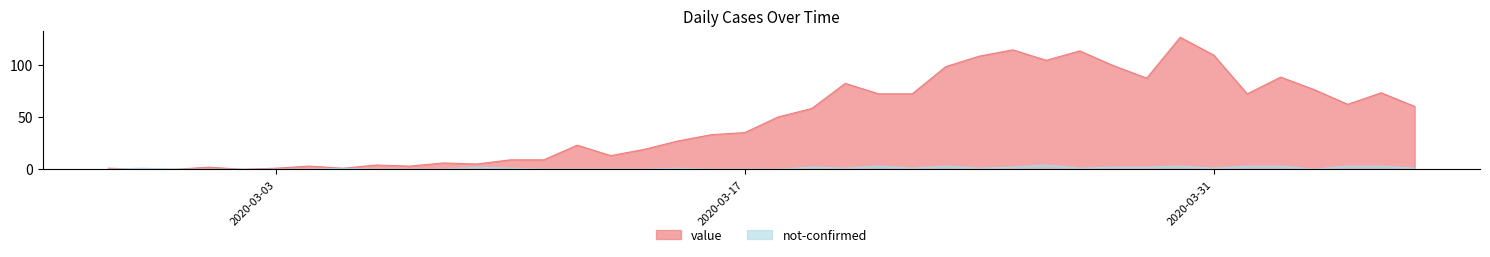

What position from the left is 2020-02-28?

2